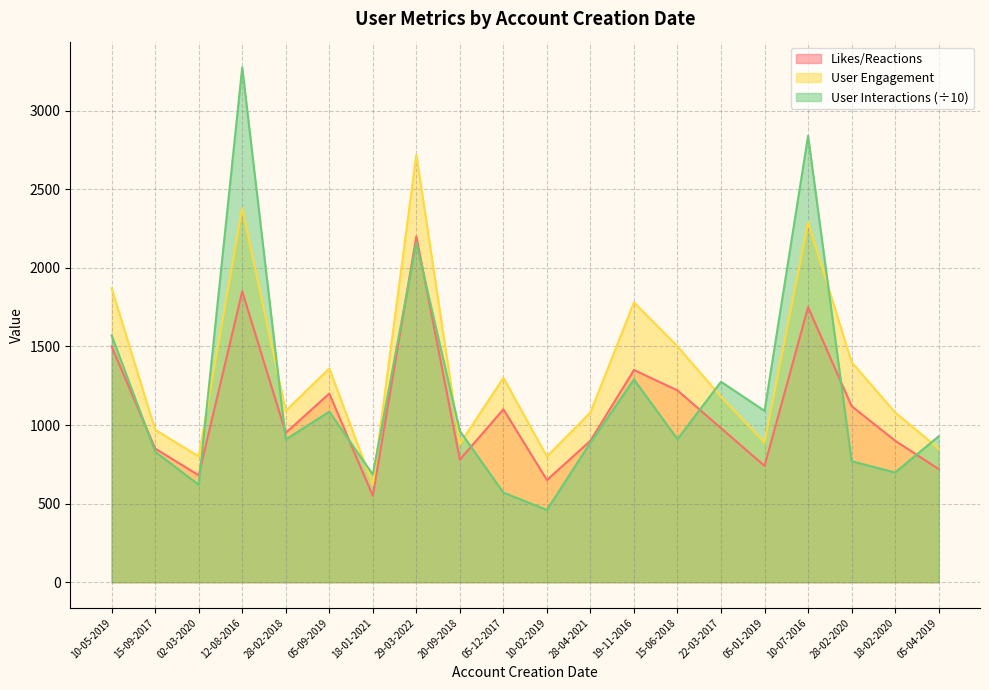

How many distinct data groups are displayed?

3